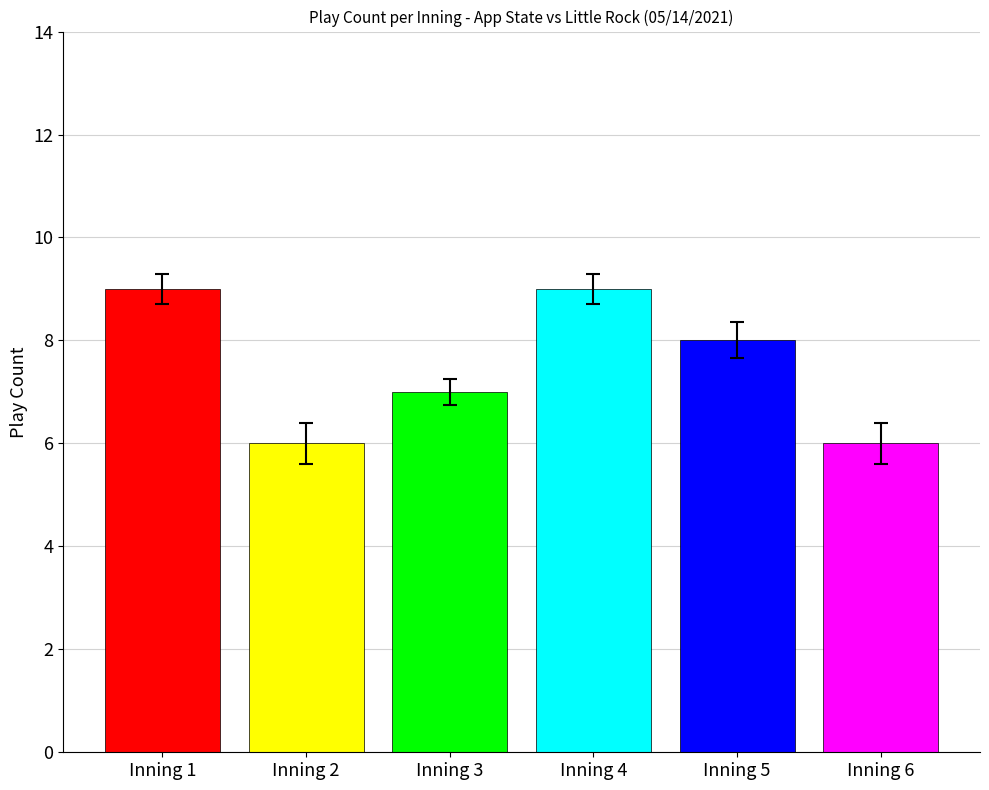

What is the smallest value displayed?

6